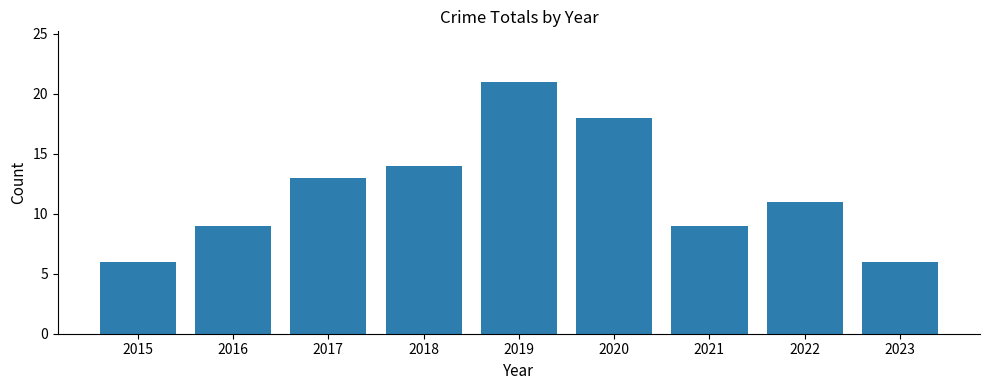

What is the ratio of the value at 2021 to the value at 2023?

1.5